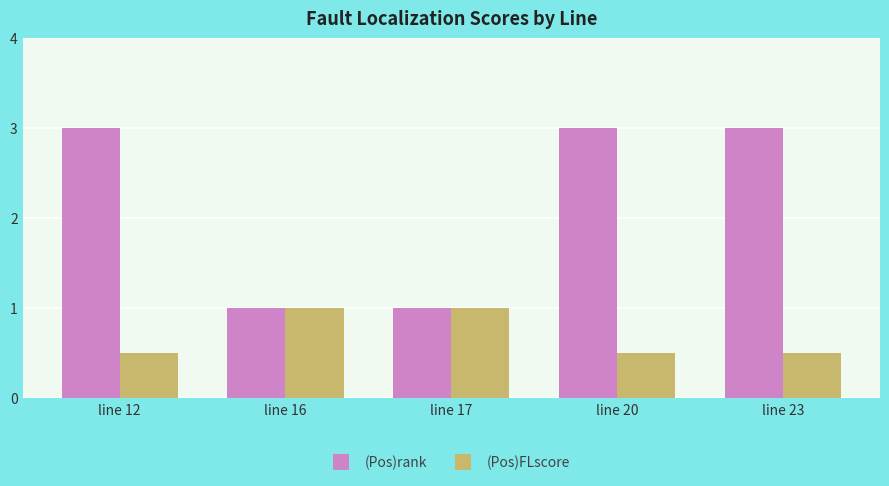

How many bars are there in total?

10